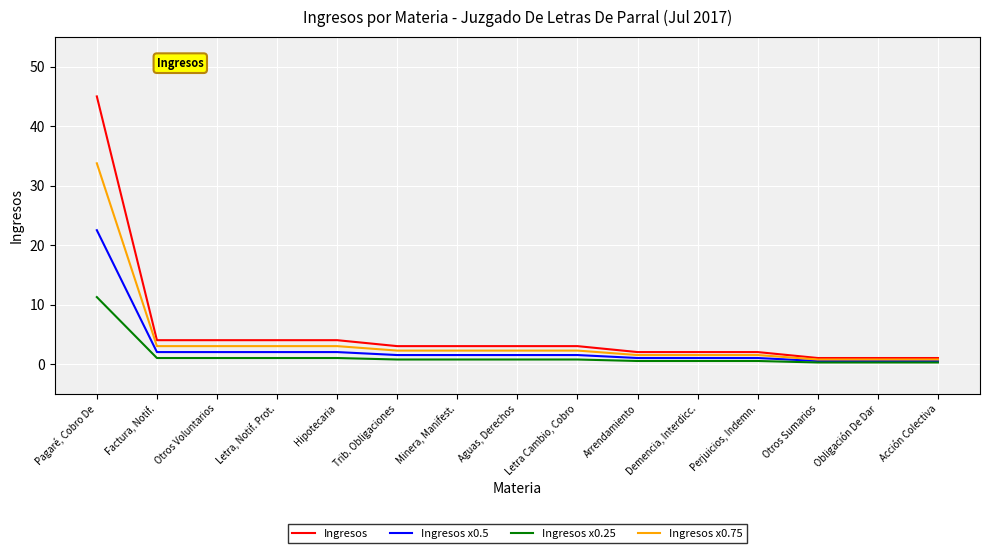

Is it true that Ingresos equals 2.0 at Arrendamiento?

True